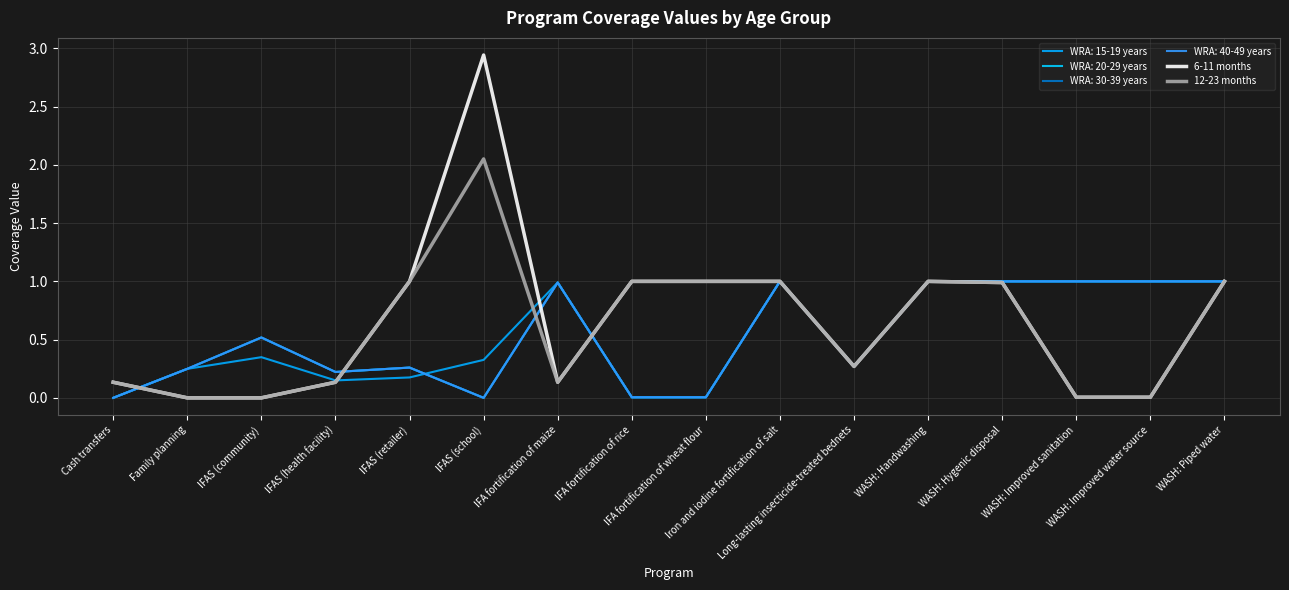

Does the chart display data point markers on the line(s)?

No